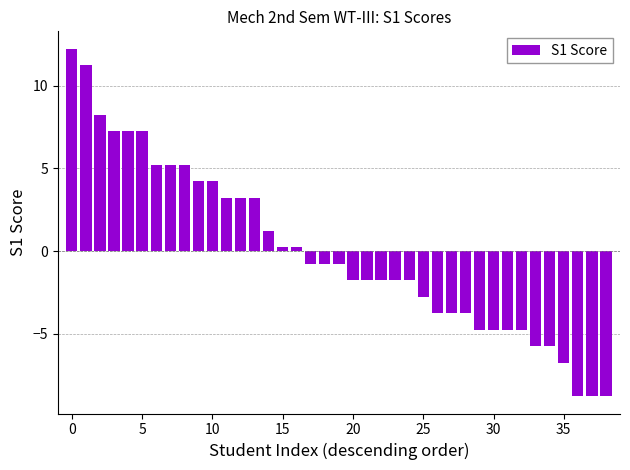

How many negative values are there?

22